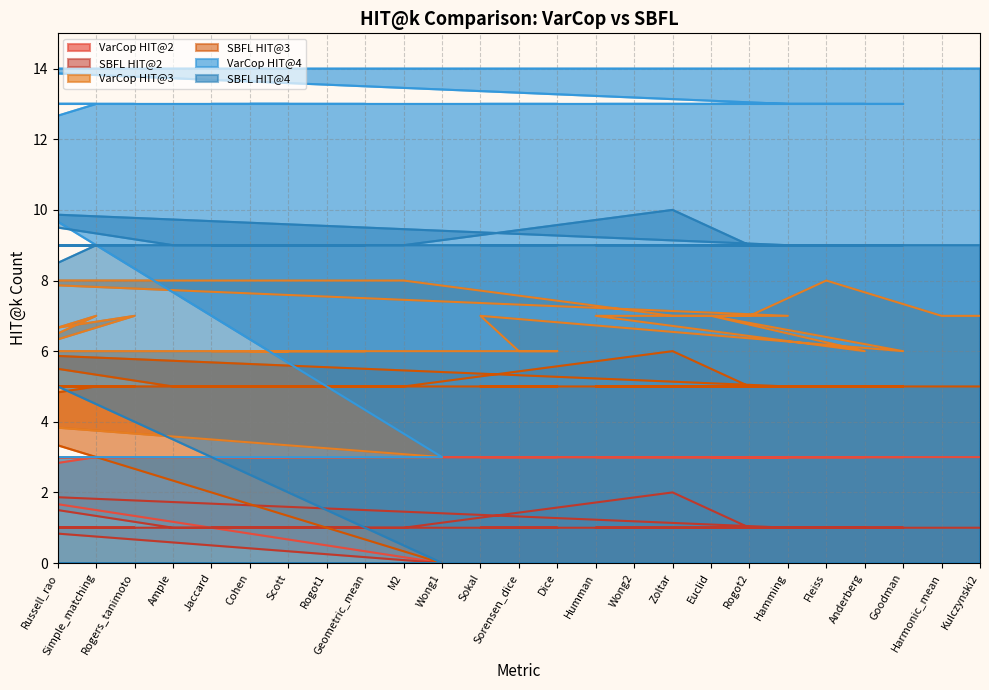

How many distinct data groups are displayed?

6